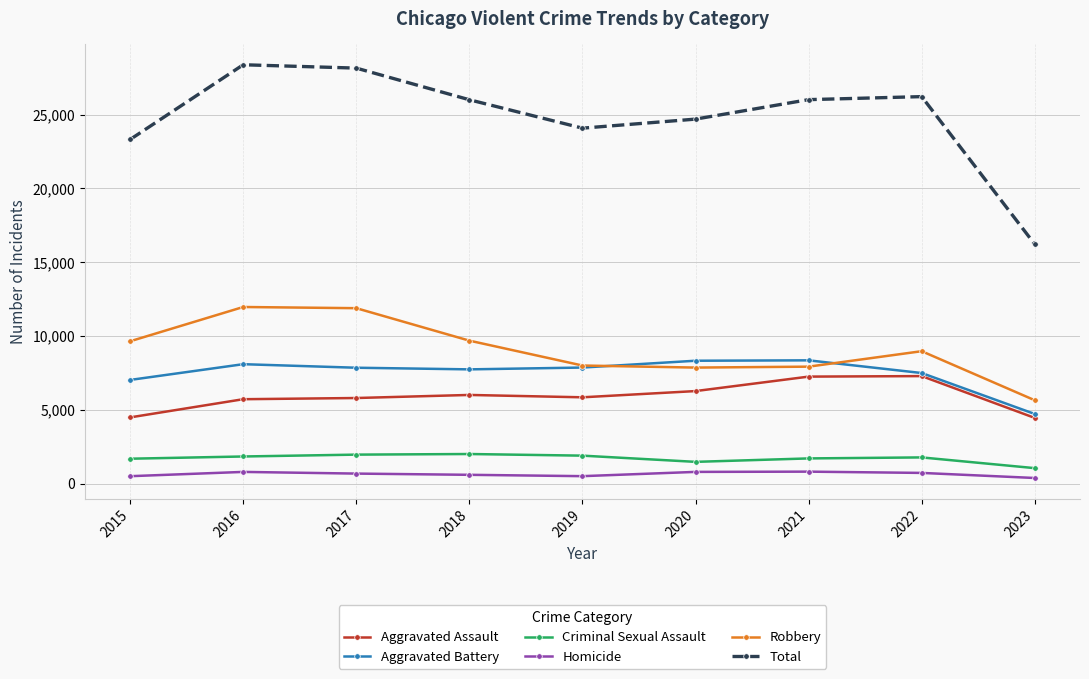

At 2018, list the series in order from smallest to largest.

Homicide, Criminal Sexual Assault, Aggravated Assault, Aggravated Battery, Robbery, Total